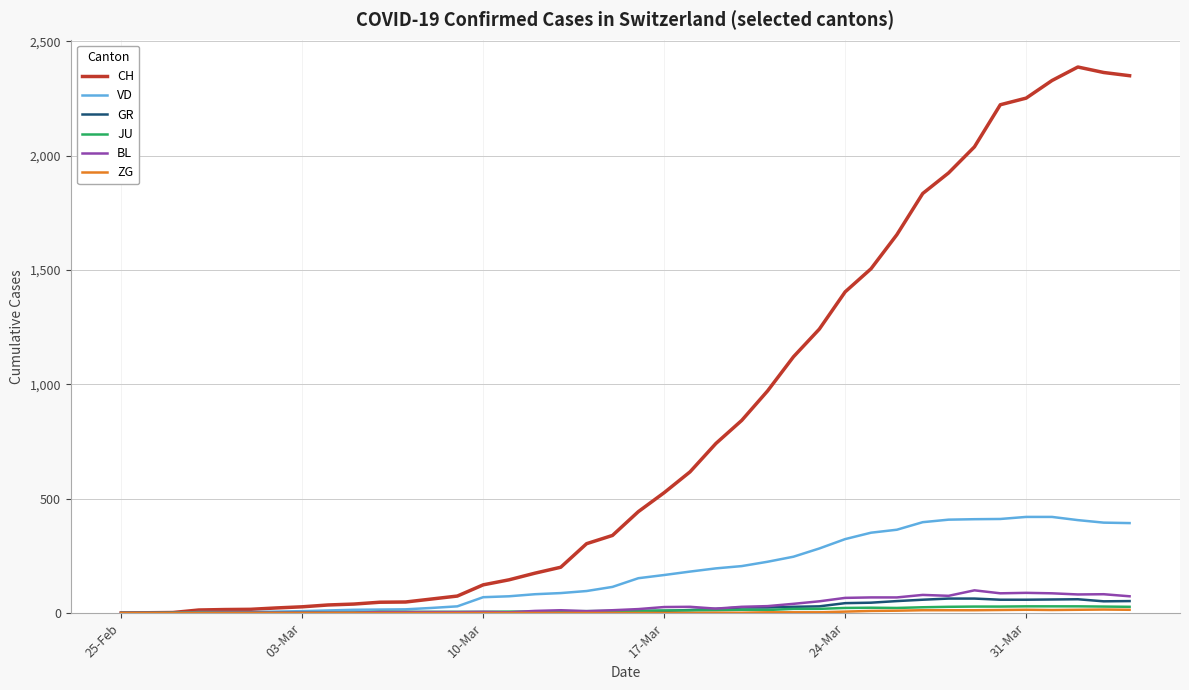

Which series has the largest total across all categories?

CH